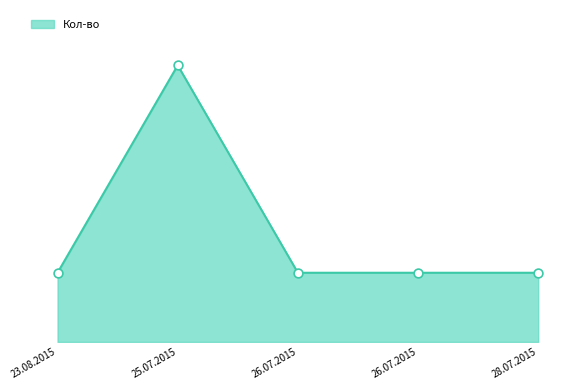

Which has a higher value, 26.07.2015 or 26.07.2015?

26.07.2015